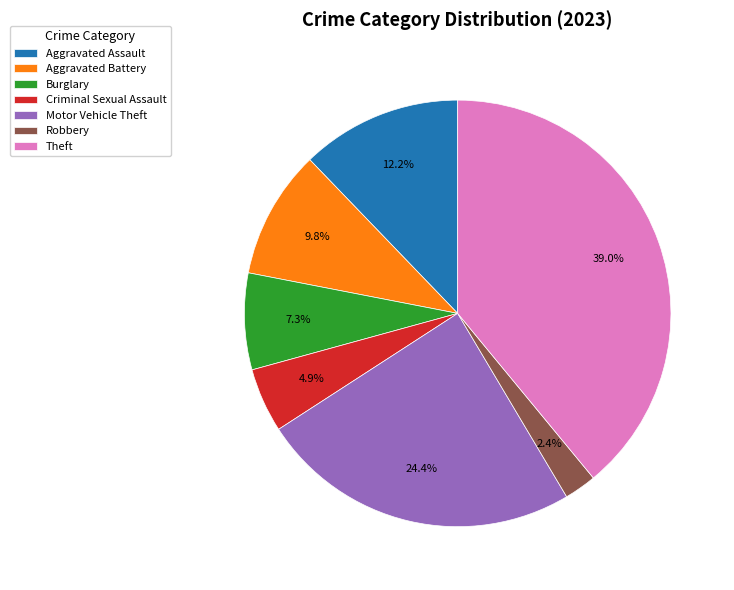

Approximately how many times larger is the value at Robbery compared to Aggravated Assault?

0.2